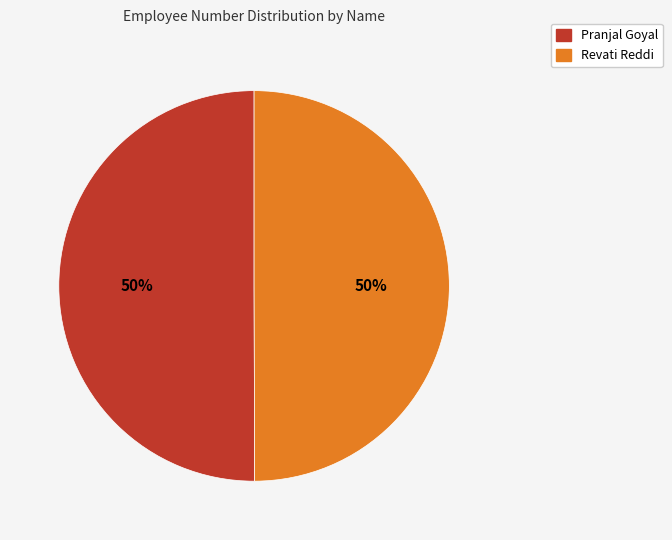

Combined, do Pranjal Goyal and Revati Reddi account for over 50%?

Yes